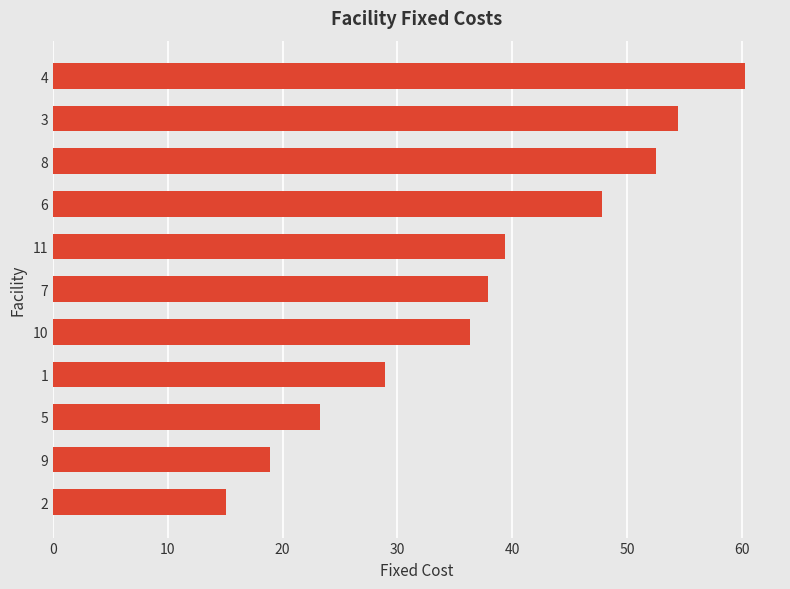

At which category does the chart reach its peak across all series?

4